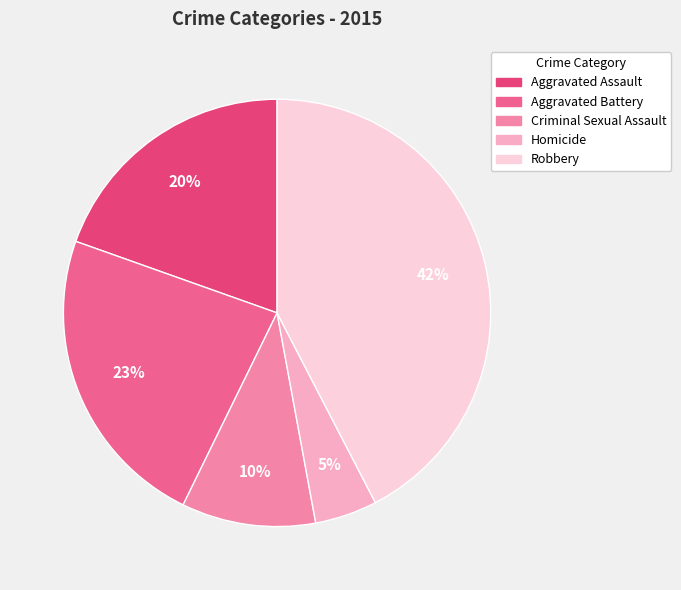

The Aggravated Assault slice represents 20% of the pie. True or false?

True